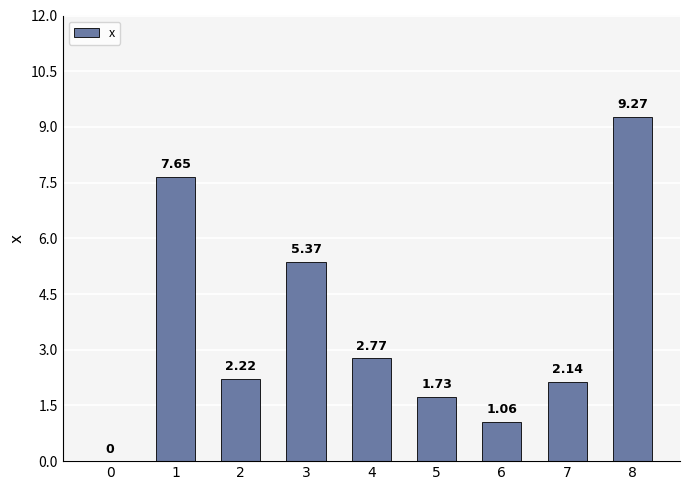

Approximately how many times larger is the value at 6 compared to 7?

0.5